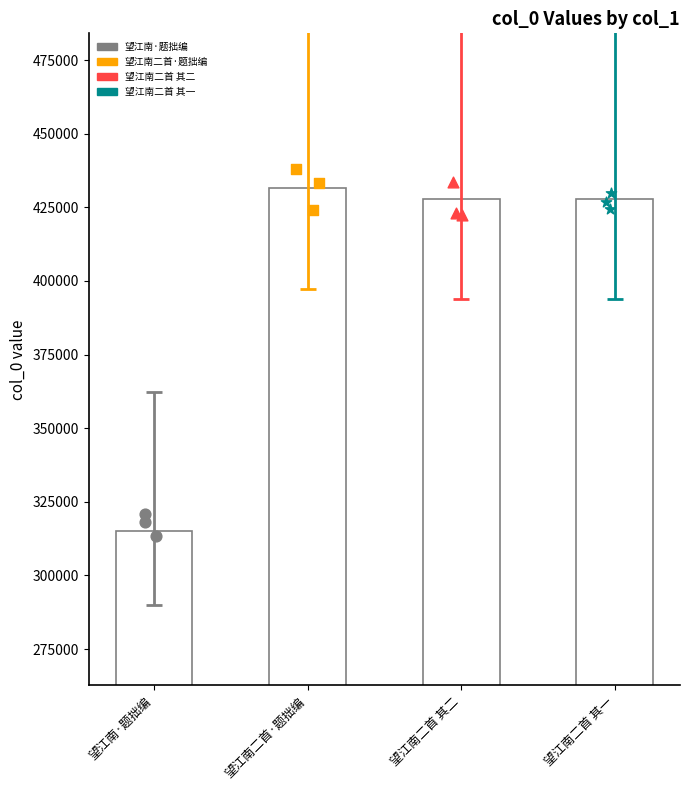

Which series contains the lowest Y value?

Entry 1